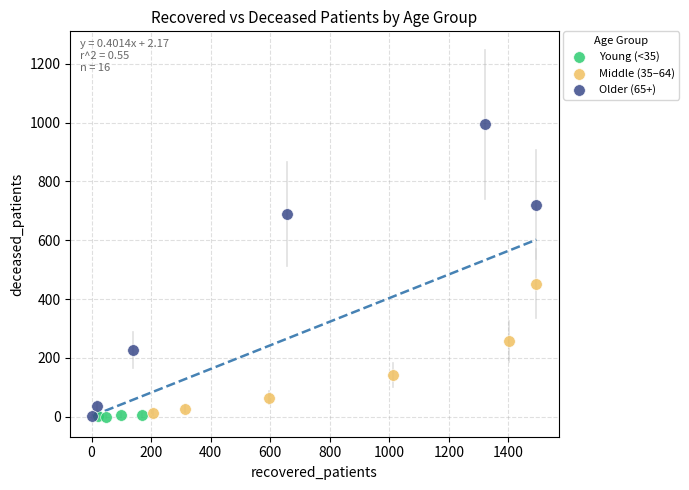

Which series has the largest Y range (max minus min)?

Older (65+)